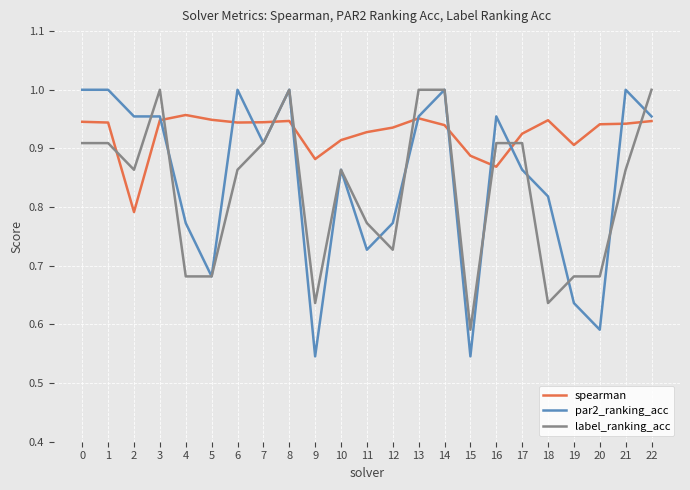

Is this an area chart (filled region under the line)?

No